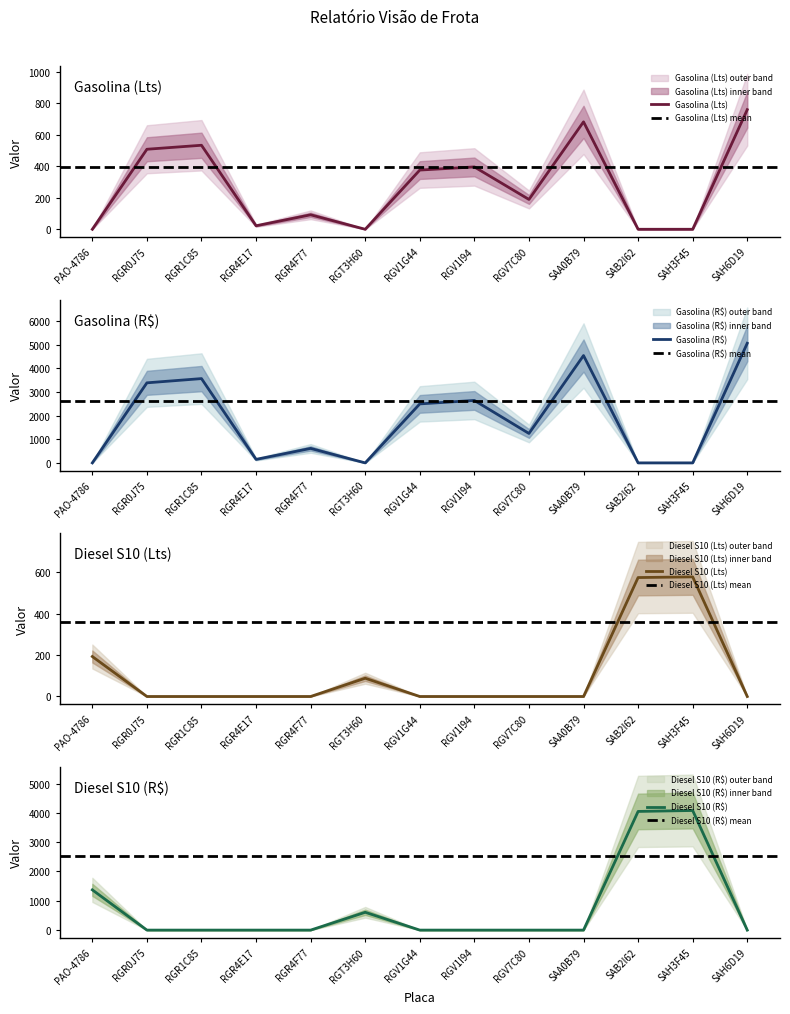

At which category is the sum across all series the highest?

SAH6D19